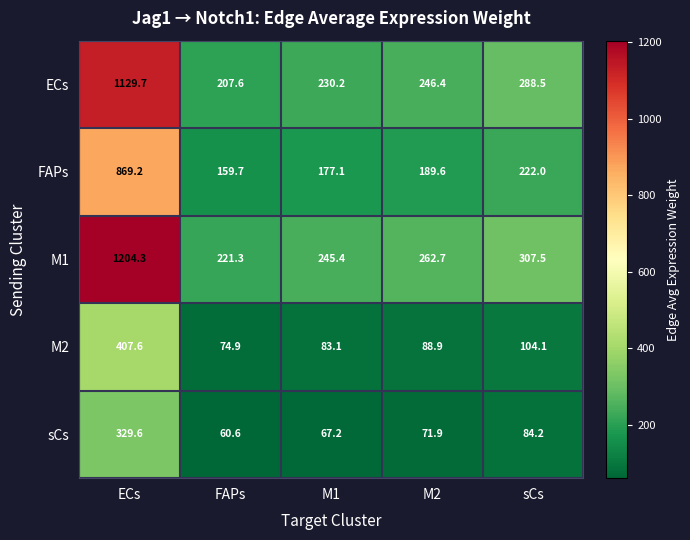

What is the difference between the highest and lowest values at ECs?

874.7